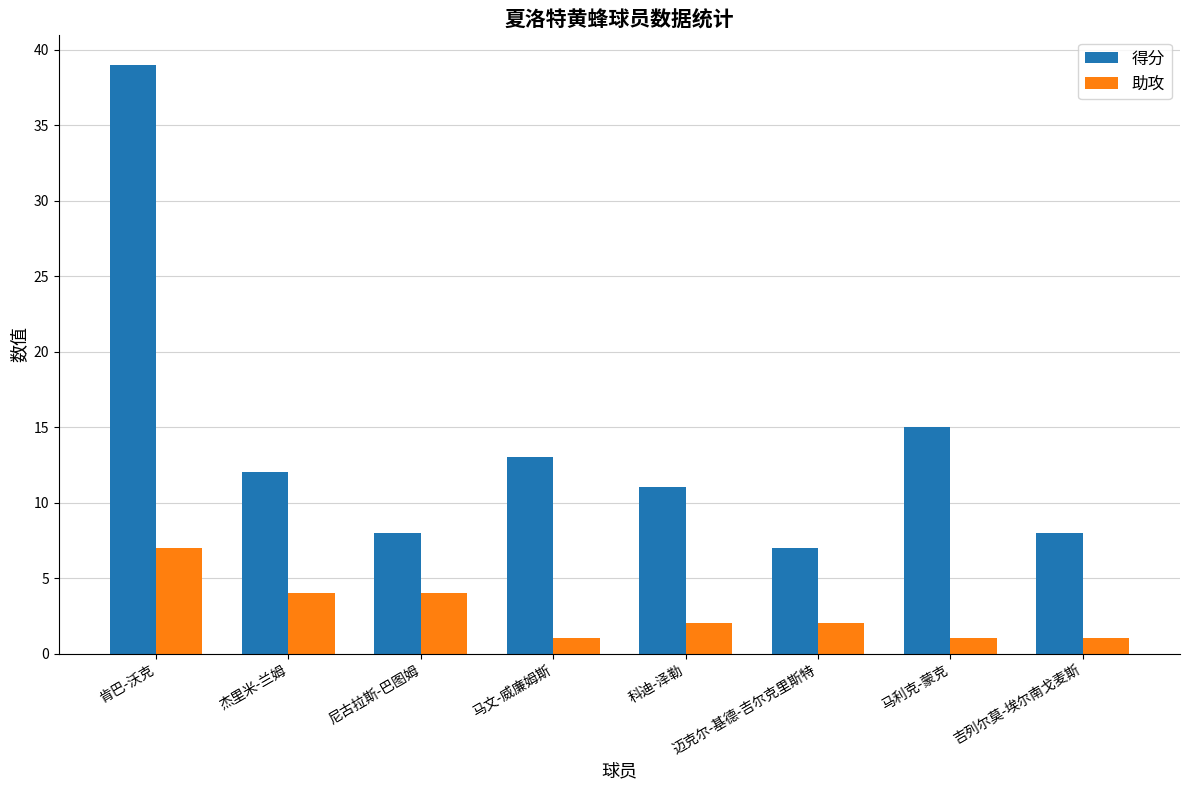

Which category has the highest value across all series?

肯巴-沃克